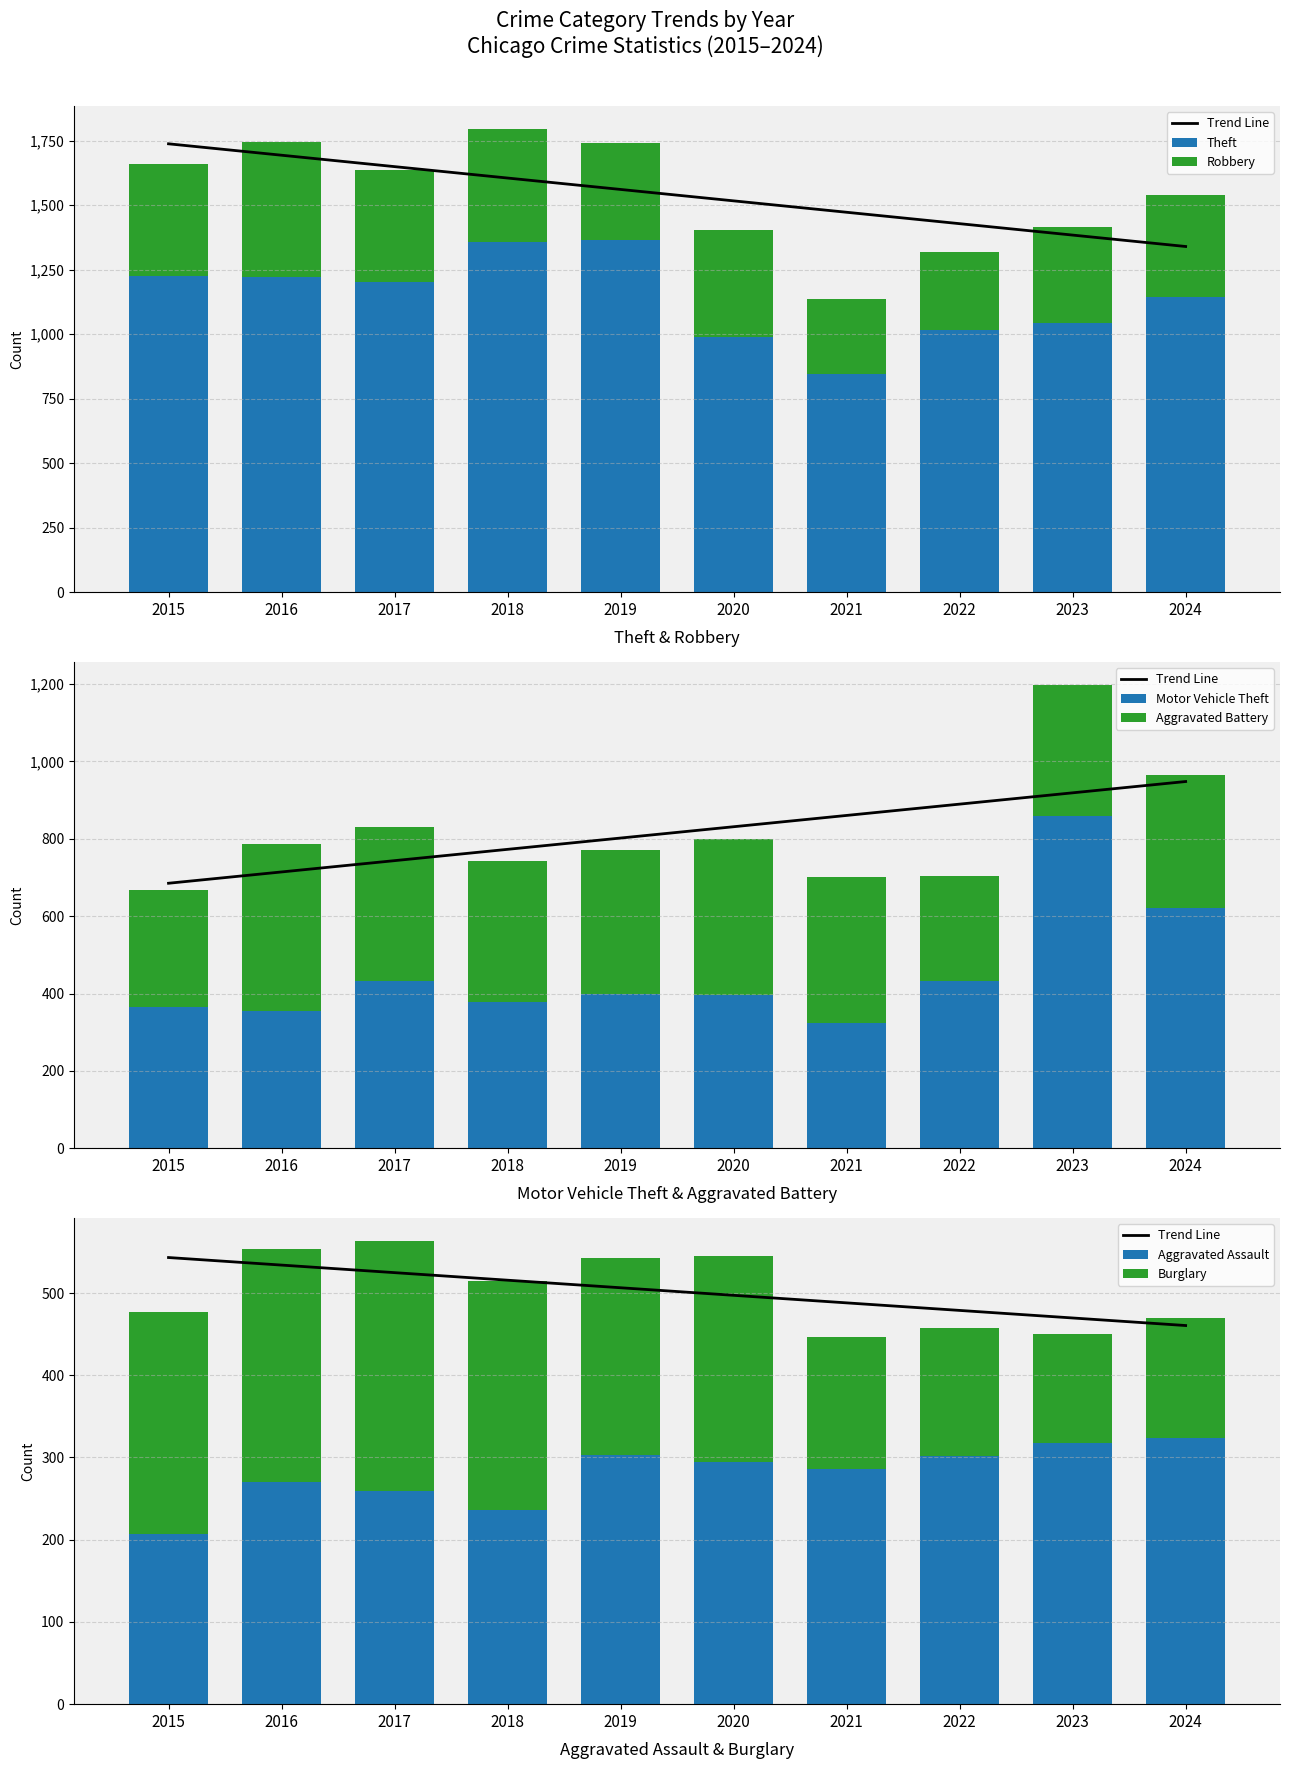

Is it true that Aggravated Battery equals 339 at 2023?

True